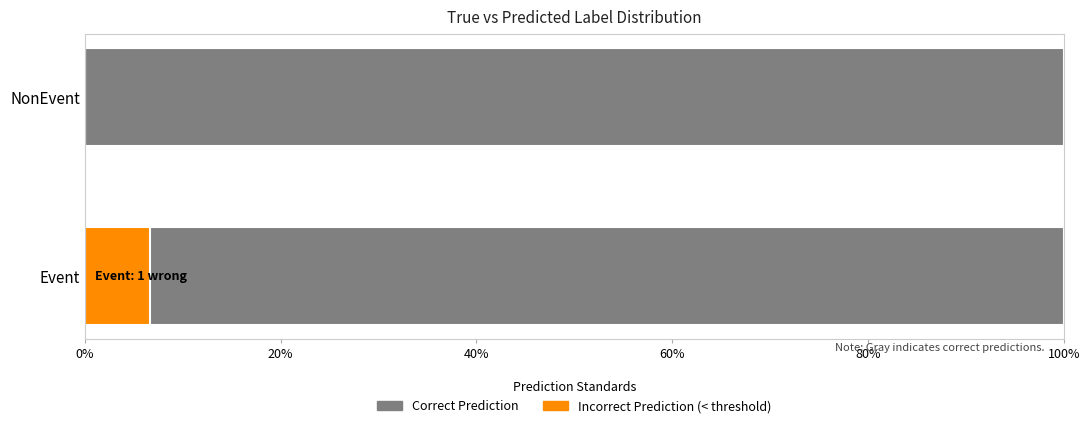

At how many categories does at least one series exceed 0?

2